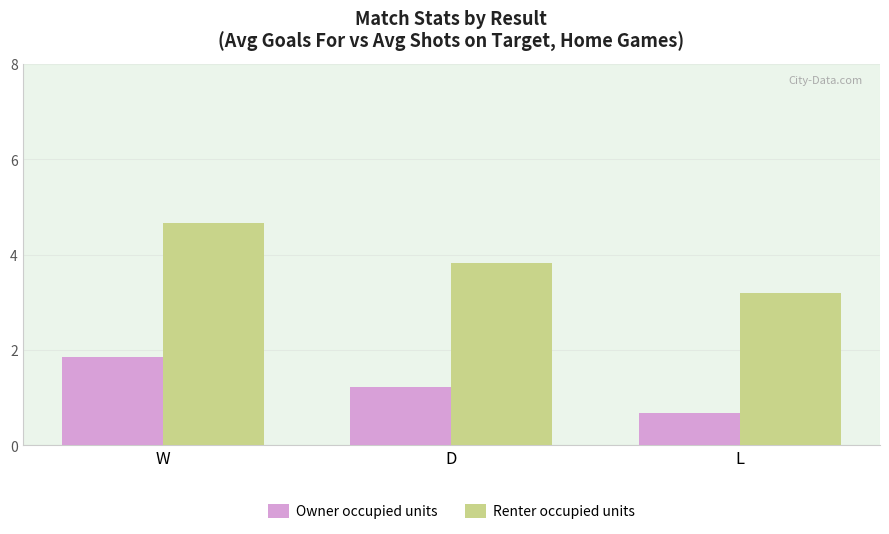

Is the value of Owner occupied units at W greater than the value of Renter occupied units at L?

No